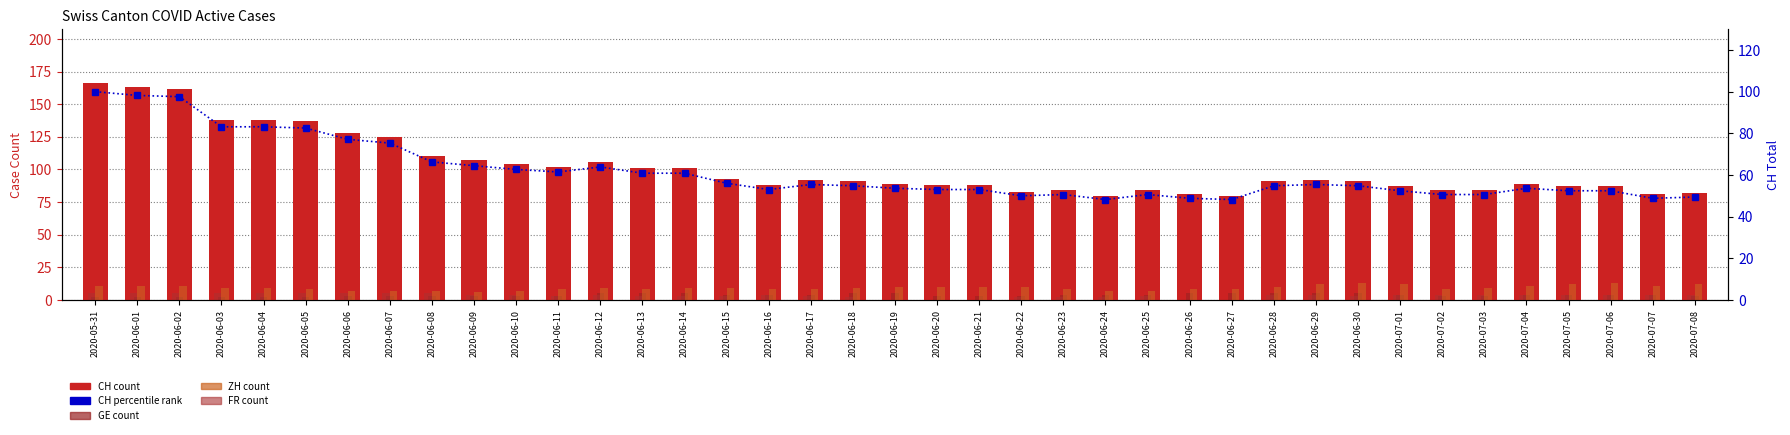

What is the spread (max minus min) of values at 2020-06-21?

88.0